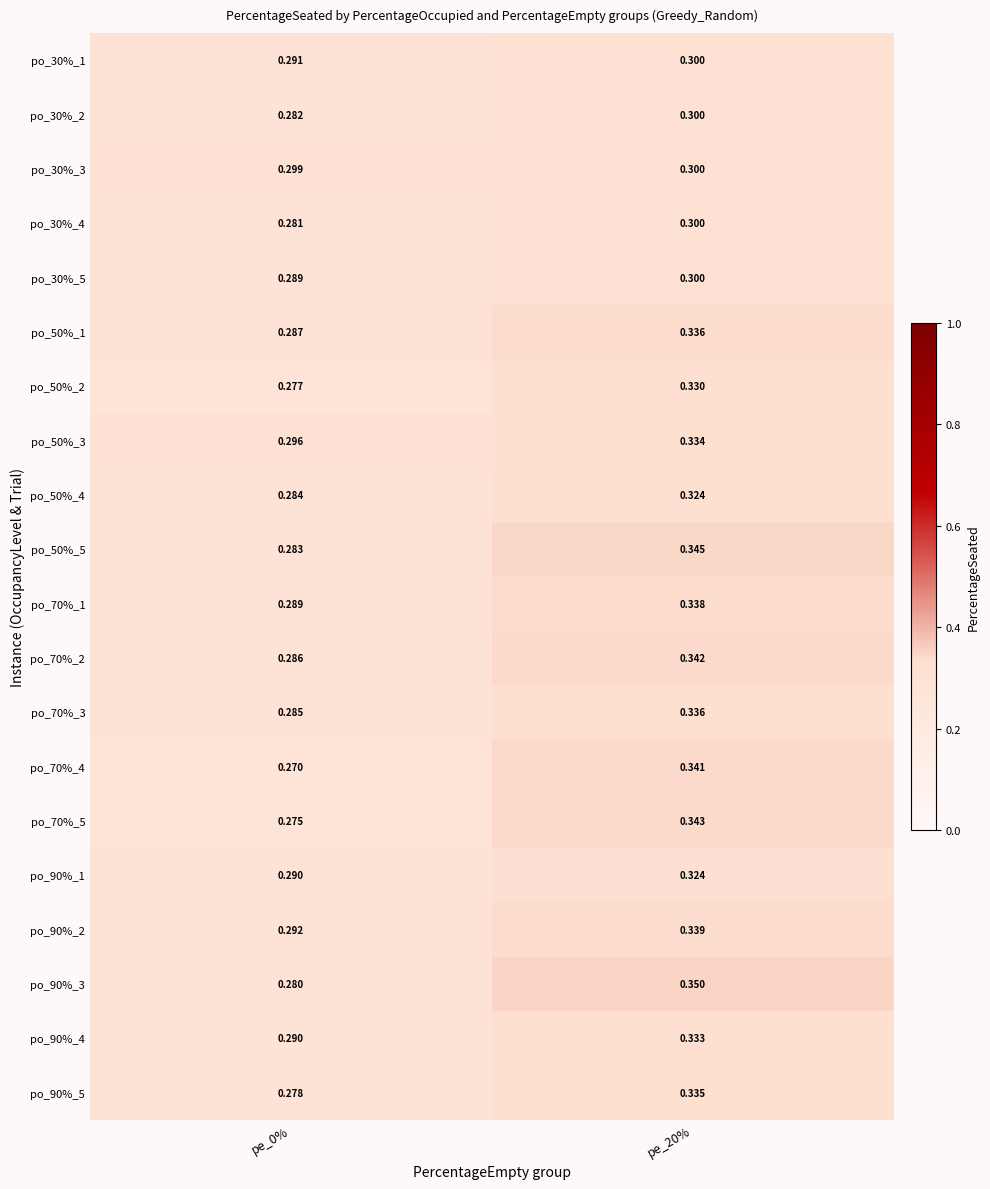

Is the value of po_90%_5 at pe_0% greater than the value of po_30%_3 at pe_20%?

No